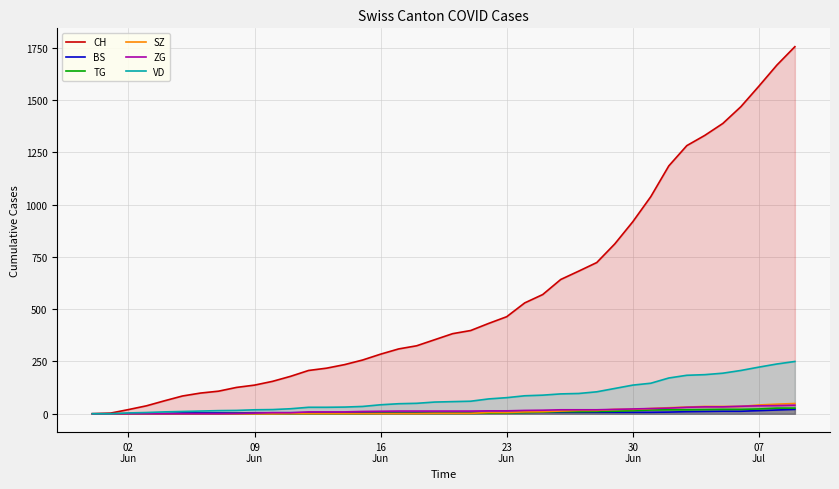

What is the spread (max minus min) of values at 16
Jun?

284